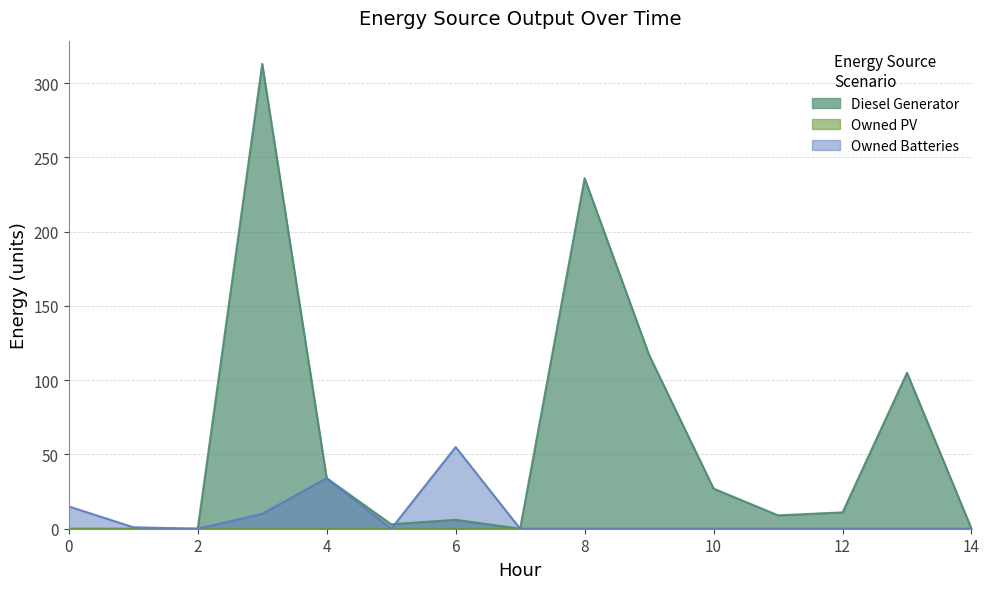

Does the chart display data point markers on the line(s)?

No